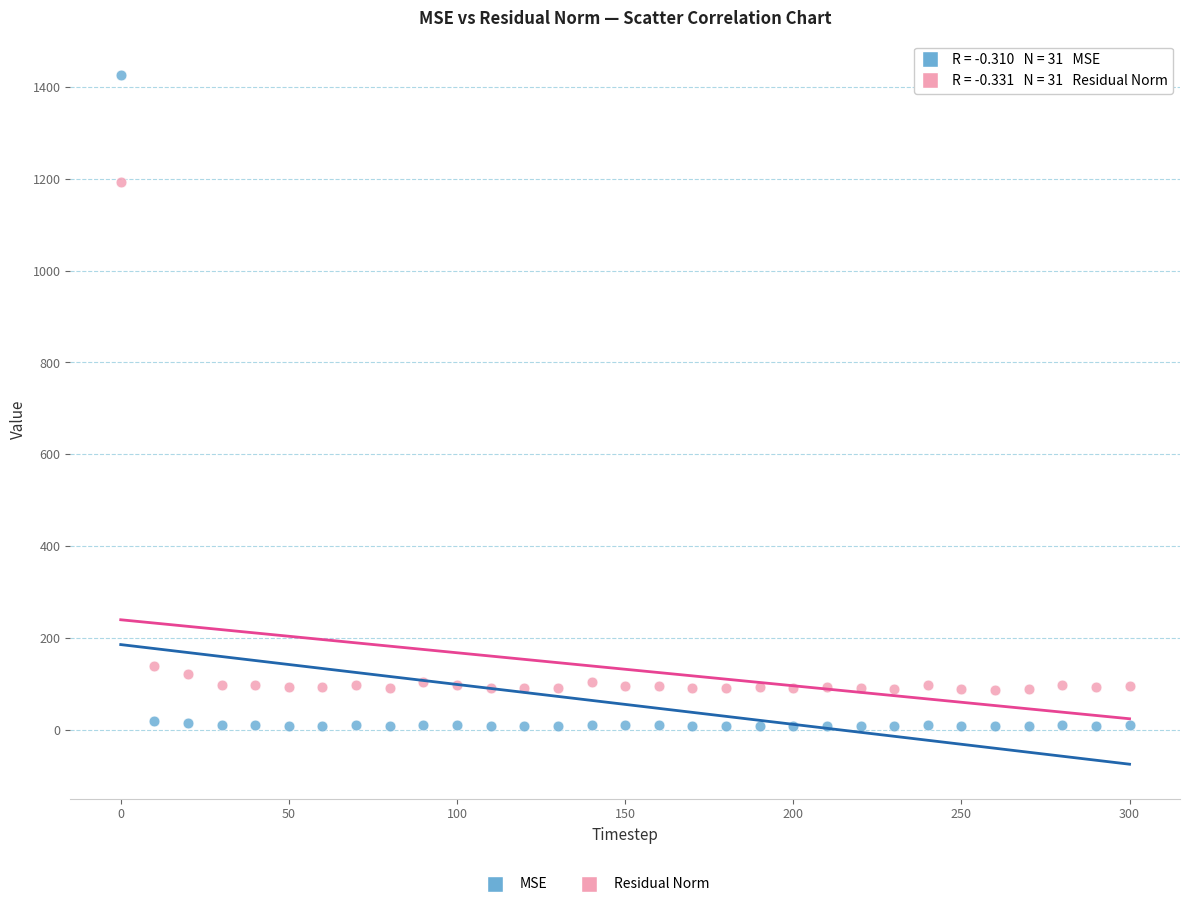

Which series contains the highest Y value?

MSE